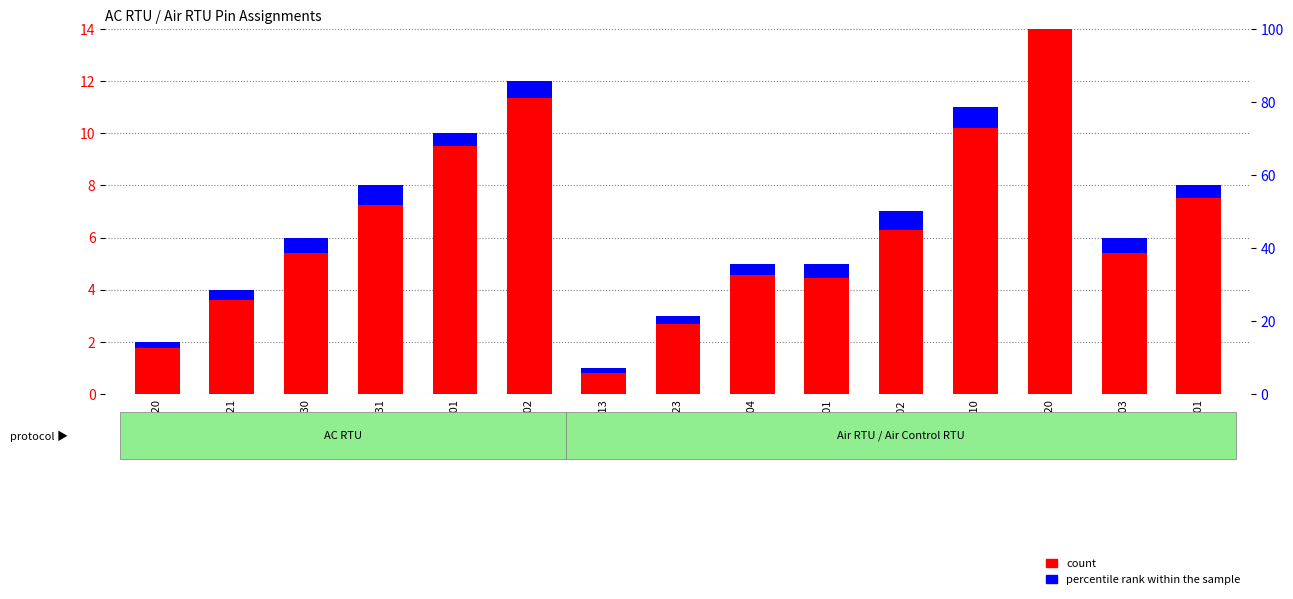

What is the smallest value displayed?

0.2